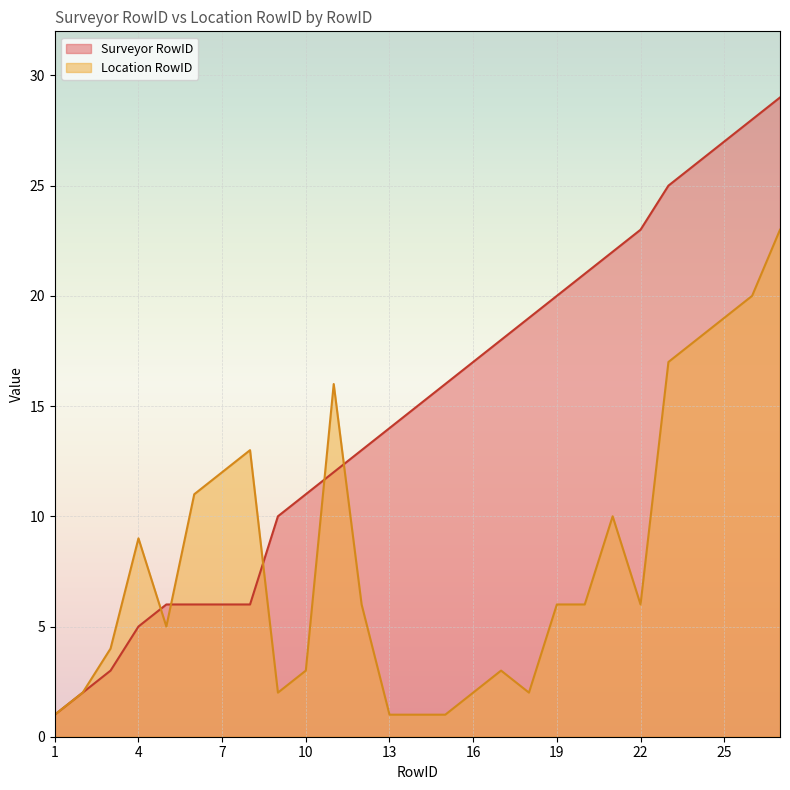

At which category is the sum across all series the highest?

27